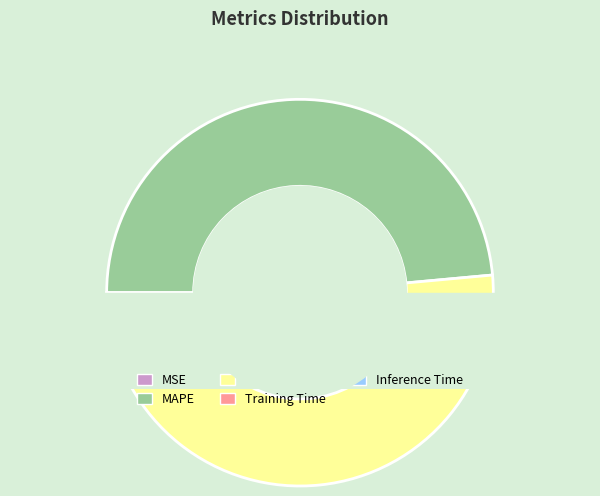

The MAPE slice represents 60% of the pie. True or false?

False